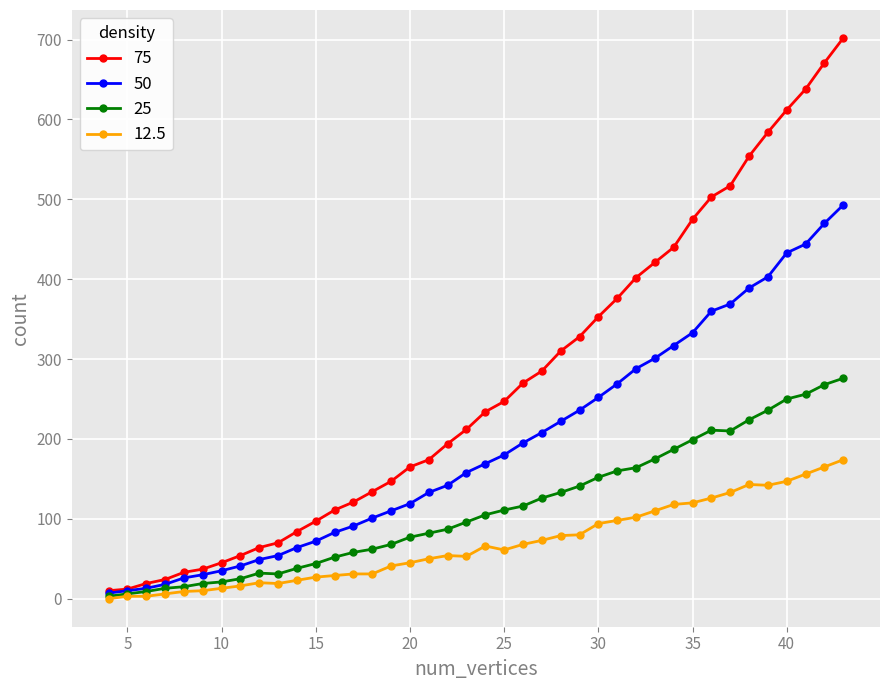

Rank the series by their maximum value, from lowest to highest.

12.5, 25, 50, 75